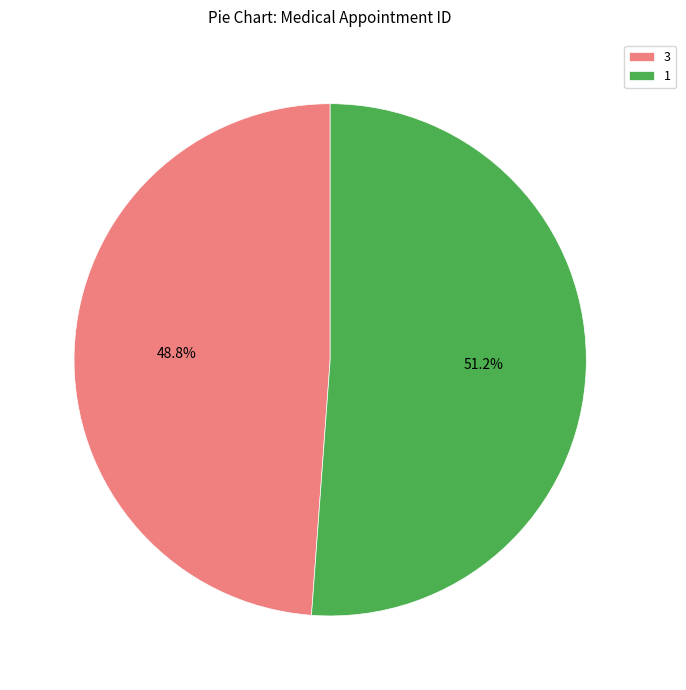

Does 1 account for over 50% of the chart?

Yes